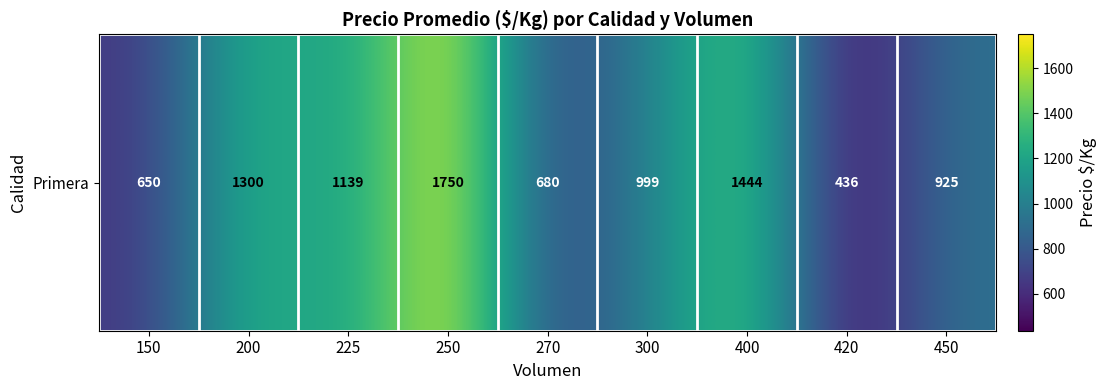

What is the ratio of the value at 270 to the value at 400?

0.5